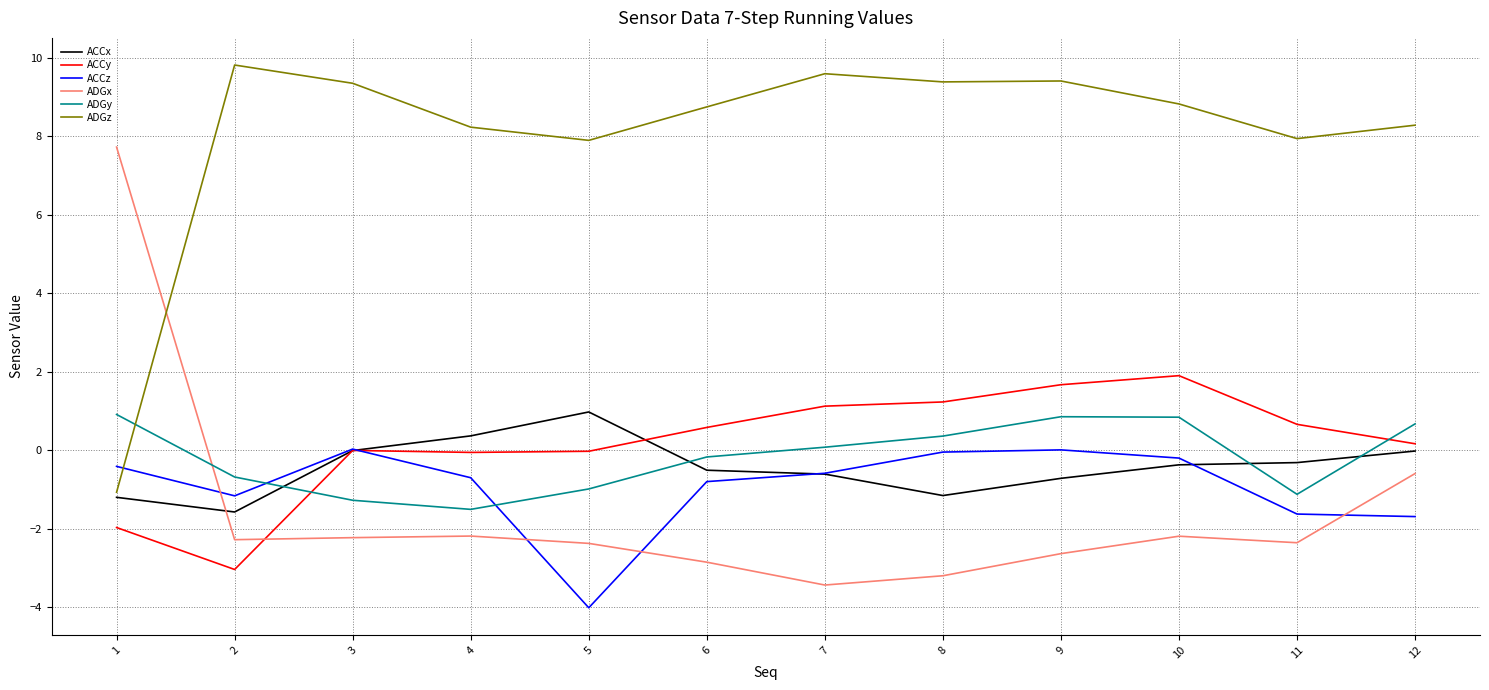

What are all the series names shown in the legend?

ACCx, ACCy, ACCz, ADGx, ADGy, ADGz